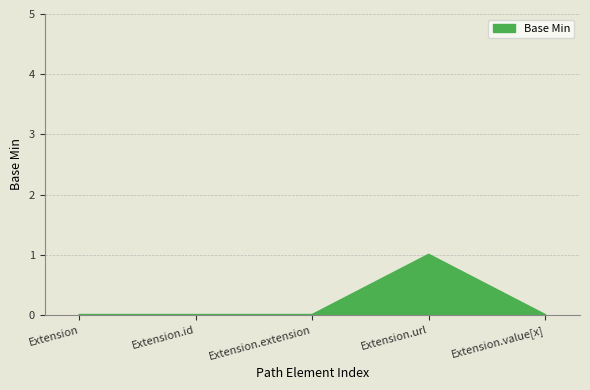

Is it true that the value at Extension is 0?

True